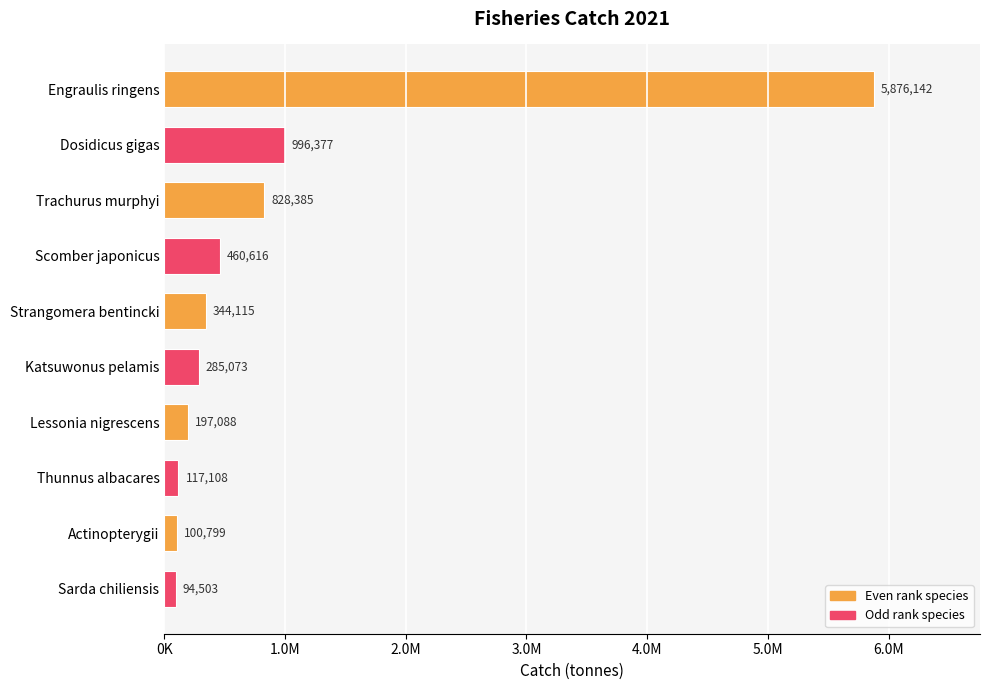

At which label is the value closest to 2985322?

Dosidicus gigas